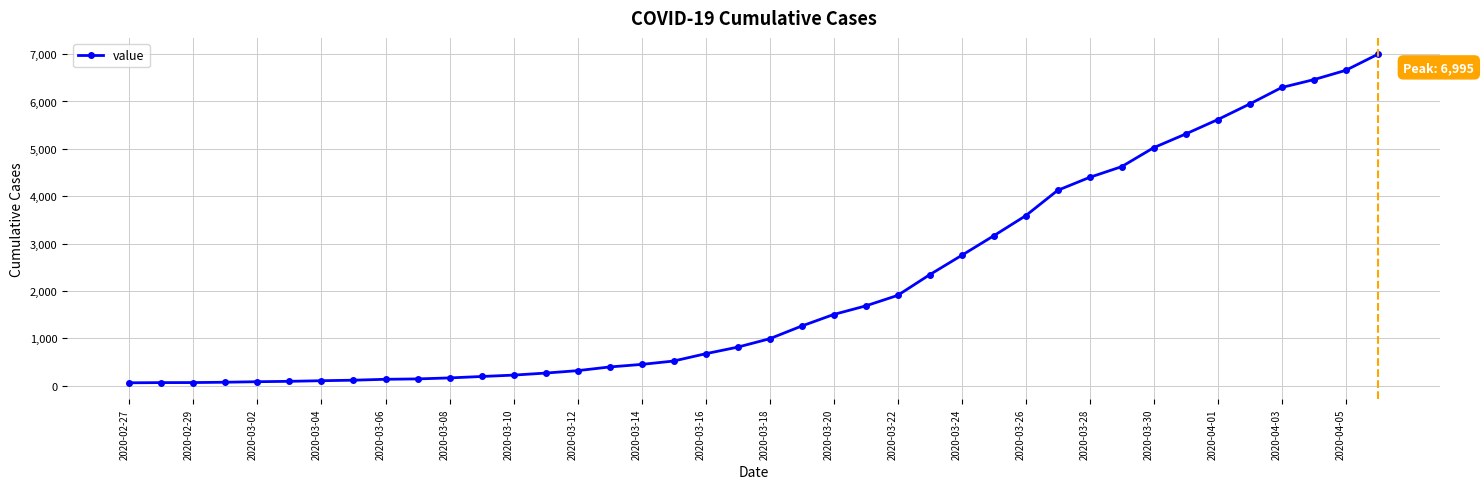

What is the maximum value shown in the chart?

6995